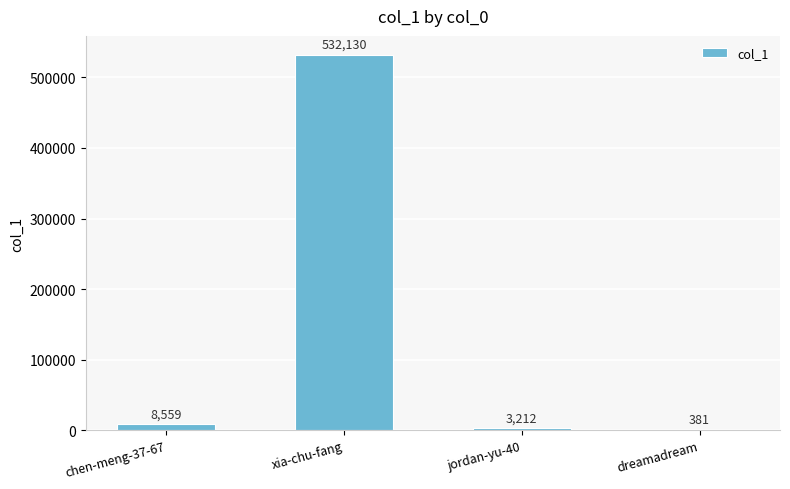

What is the change in value from jordan-yu-40 to dreamadream?

-2831